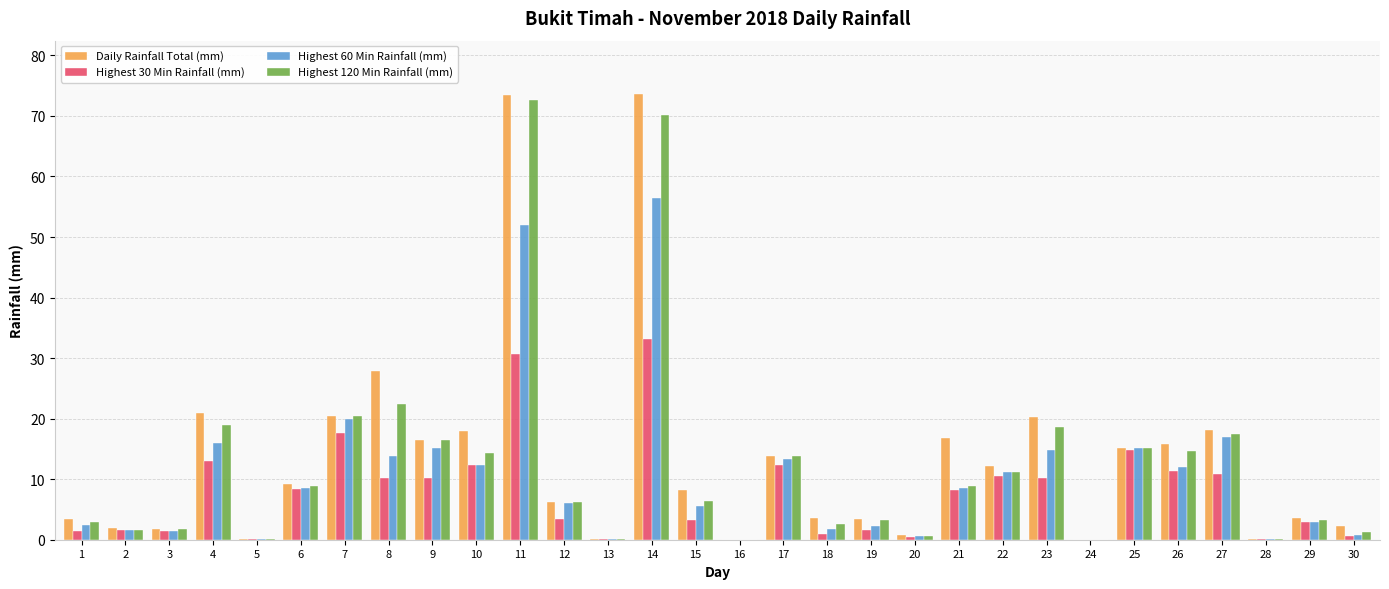

The Highest 60 Min Rainfall (mm) series shows 73.9 at 11. True or false?

False